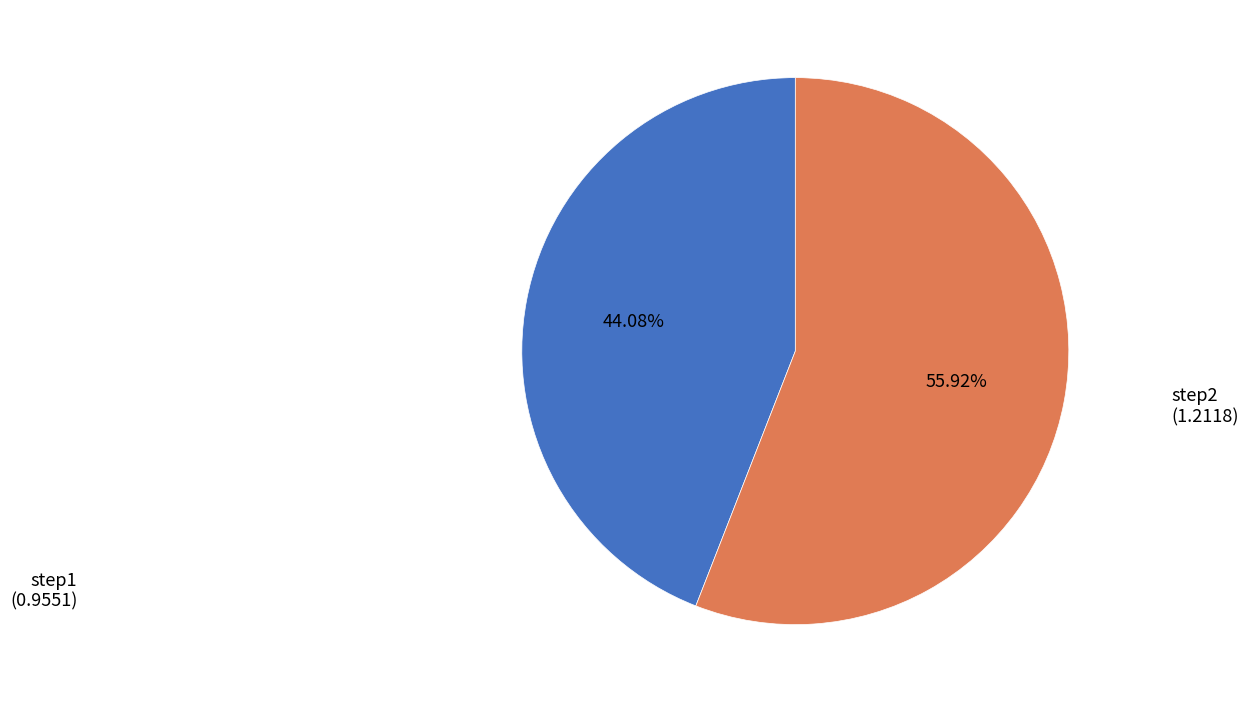

Is there any slice that represents more than half of the pie?

Yes